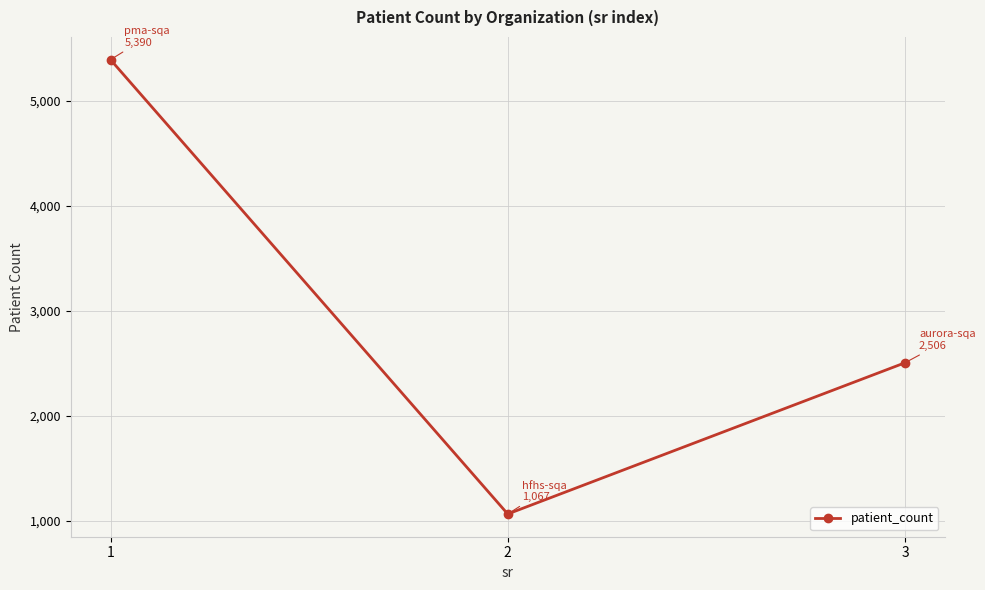

What is the maximum value shown in the chart?

5390